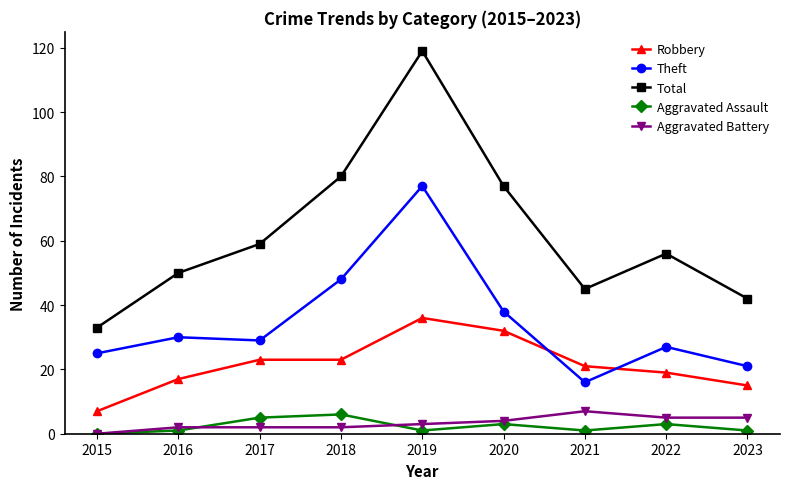

List the labels in order of Theft value, smallest first.

2021, 2023, 2015, 2022, 2017, 2016, 2020, 2018, 2019